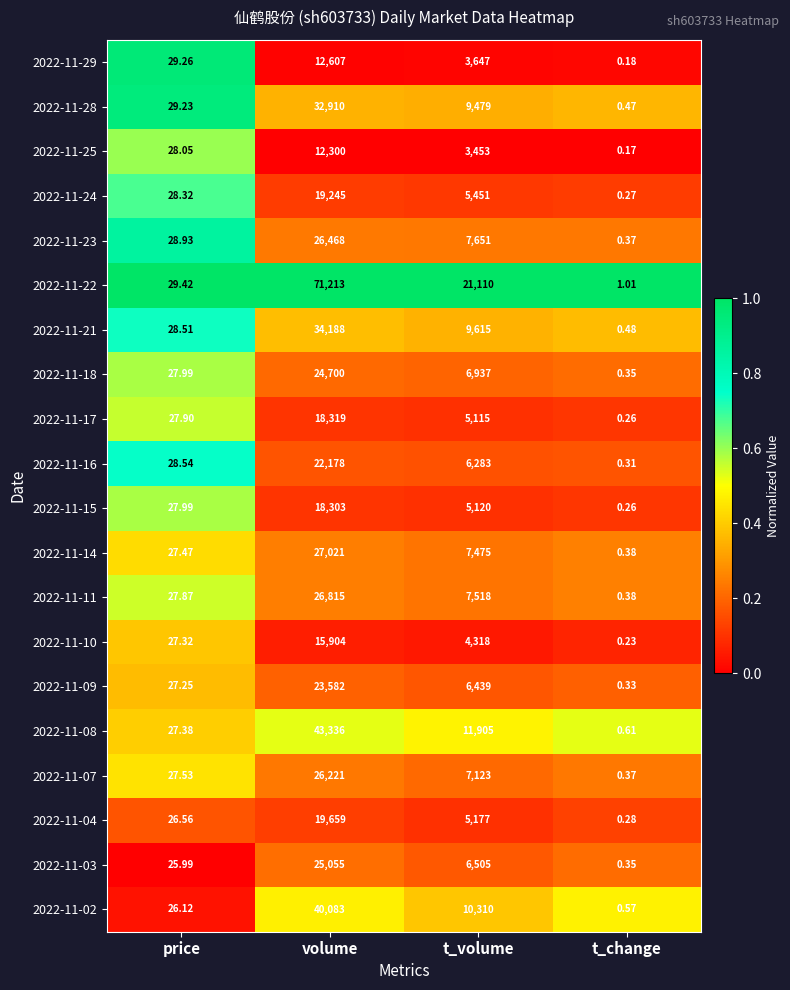

At how many categories does at least one series exceed 0?

4